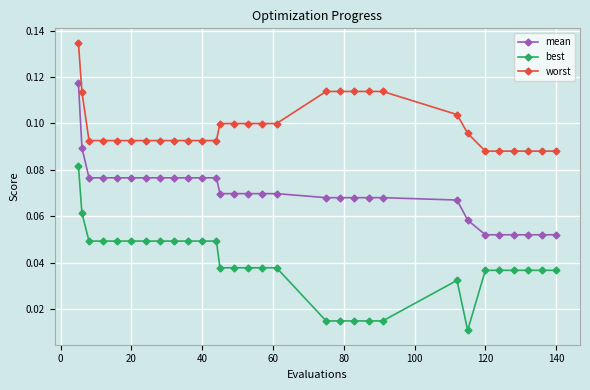

How many worst values are between 0 and 1?

30